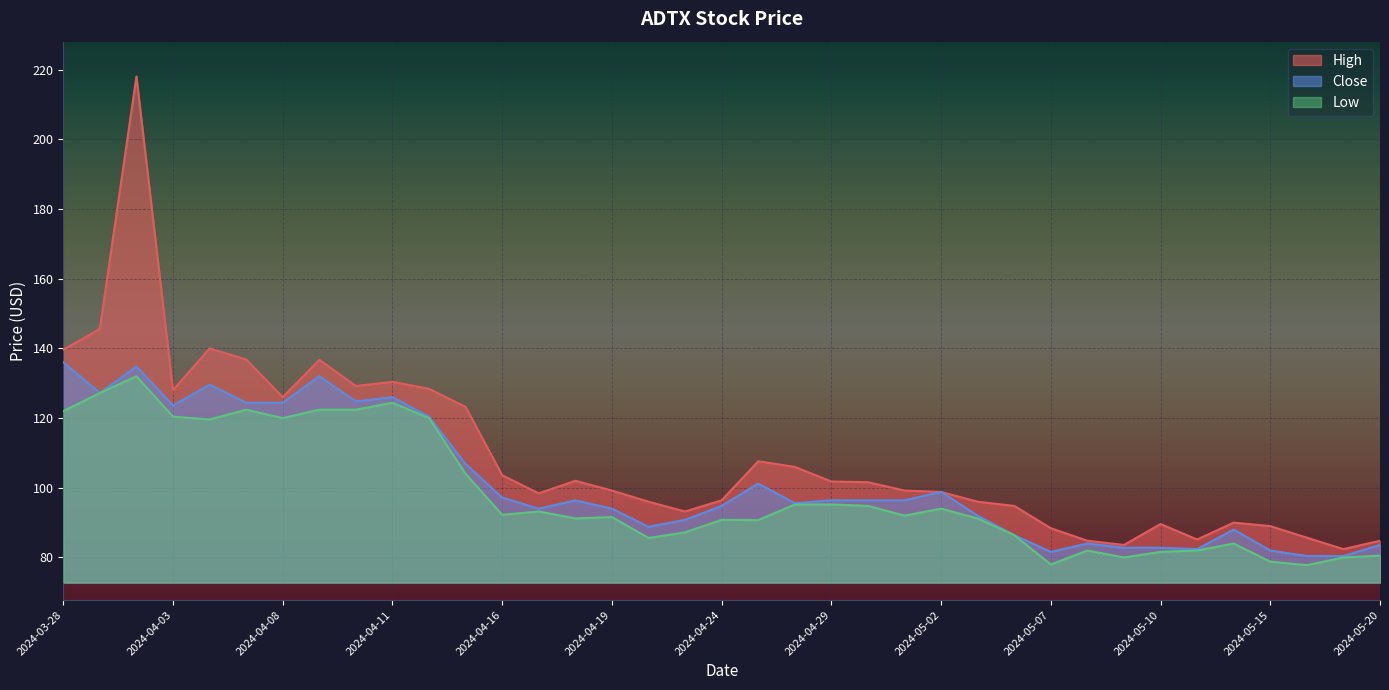

At which category is the sum across all series the highest?

2024-04-02